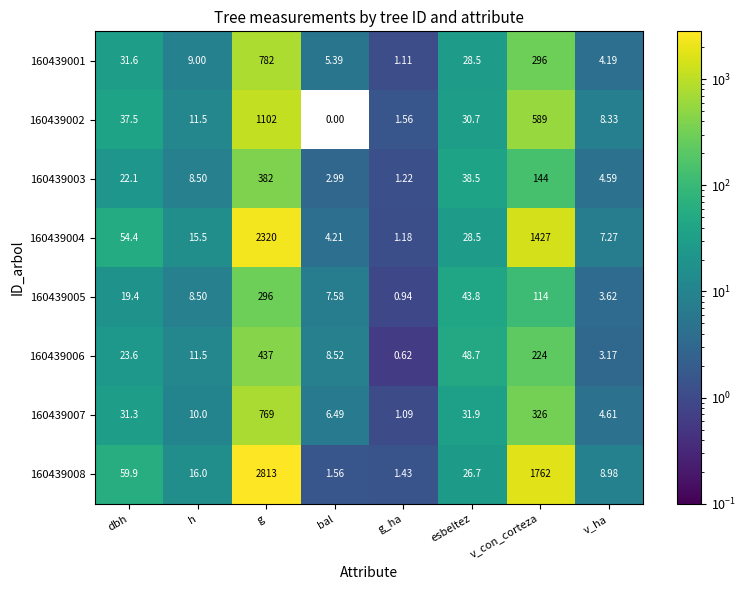

Is the value of 160439007 at h greater than the value of 160439003 at h?

Yes